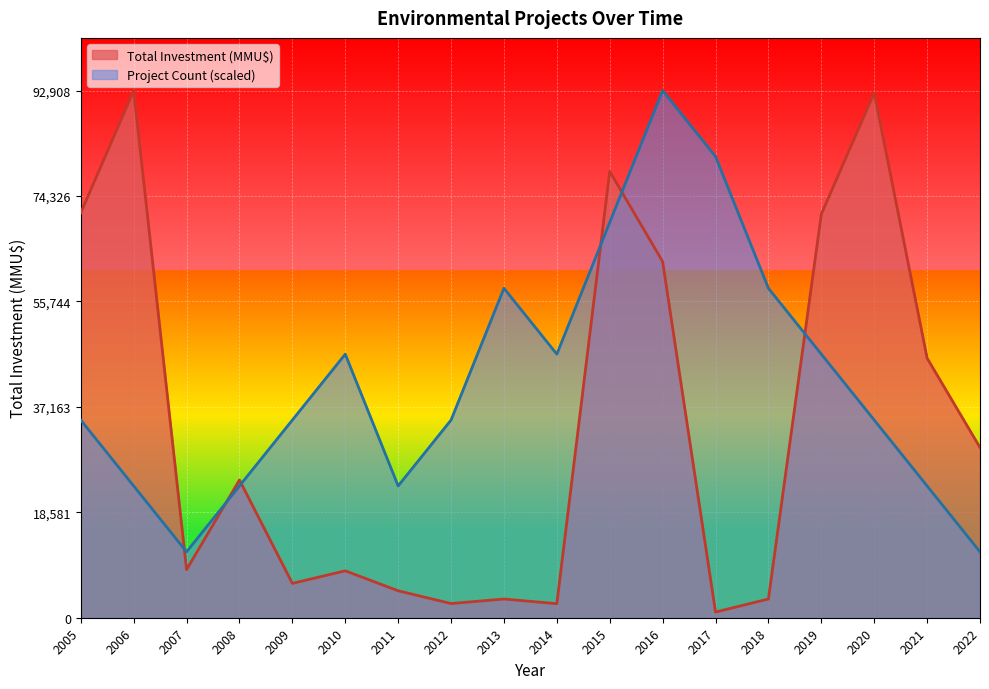

Which series changed the most between 2009 and 2016?

Project Count (scaled)